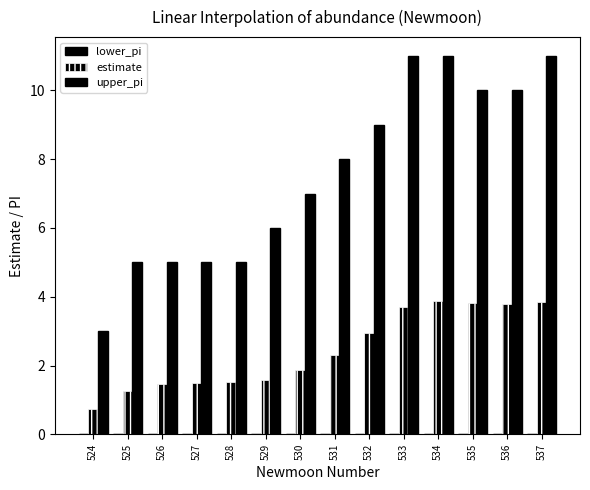

Rank the series by their maximum value, from highest to lowest.

upper_pi, estimate, lower_pi